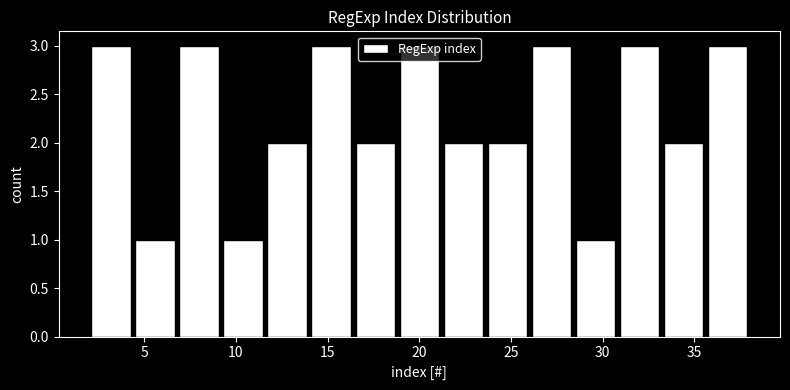

Reading left to right, transcribe this chart: for each bar, give the range it covers on the x-axis and its height. Neither the bar edges nor the heights are printed on the chart, so give them approximately, as read against the axes.

2.0 to 4.4: 3
4.4 to 6.8: 1
6.8 to 9.2: 3
9.2 to 11.6: 1
11.6 to 14.0: 2
14.0 to 16.4: 3
16.4 to 18.8: 2
18.8 to 21.2: 3
21.2 to 23.6: 2
23.6 to 26.0: 2
26.0 to 28.4: 3
28.4 to 30.8: 1
30.8 to 33.2: 3
33.2 to 35.6: 2
35.6 to 38.0: 3